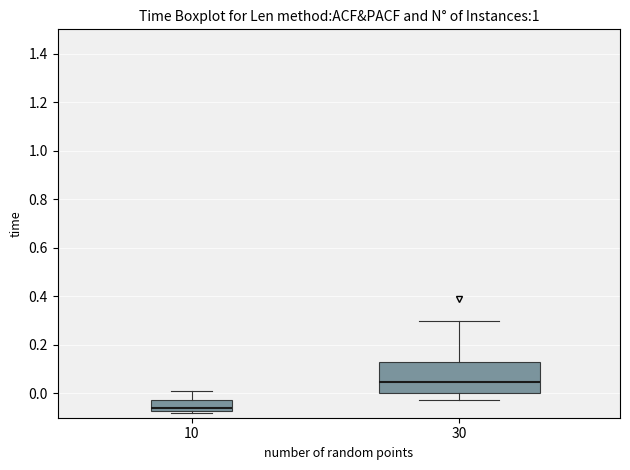

Reading left to right, read every box against the y-axis: the position of its median line, the range the box covers, and the ends of its whiskers. The values are not printed on the chart, so give them approximately, as read against the axis.

10: median -0.06, box -0.08 to -0.02, whiskers -0.08 (just below the box's lower edge) to 0.00
30: median 0.04, box 0.00 to 0.14, whiskers -0.02 to 0.30